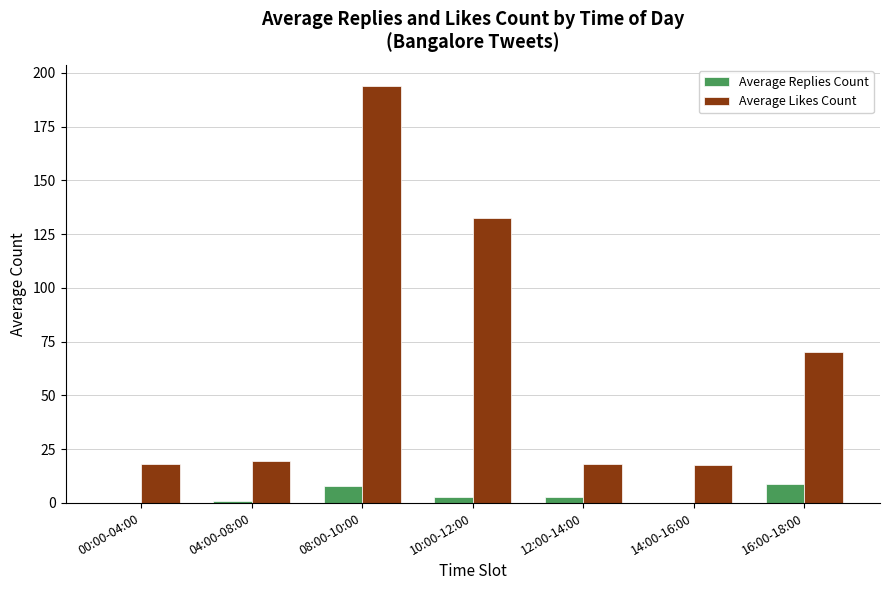

At which category is the sum across all series the highest?

08:00-10:00